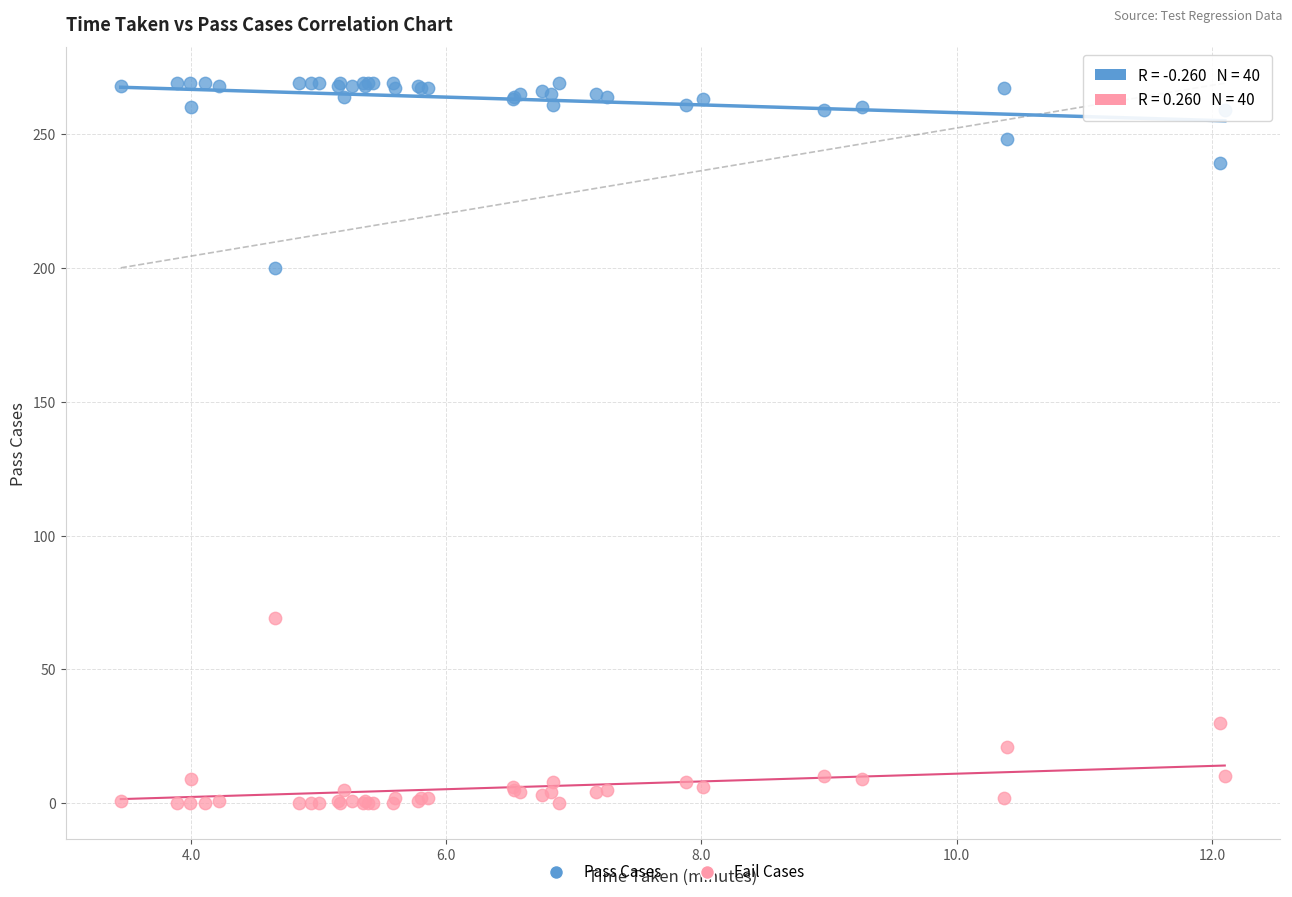

What are all the series names shown in the legend?

Pass Cases, Fail Cases